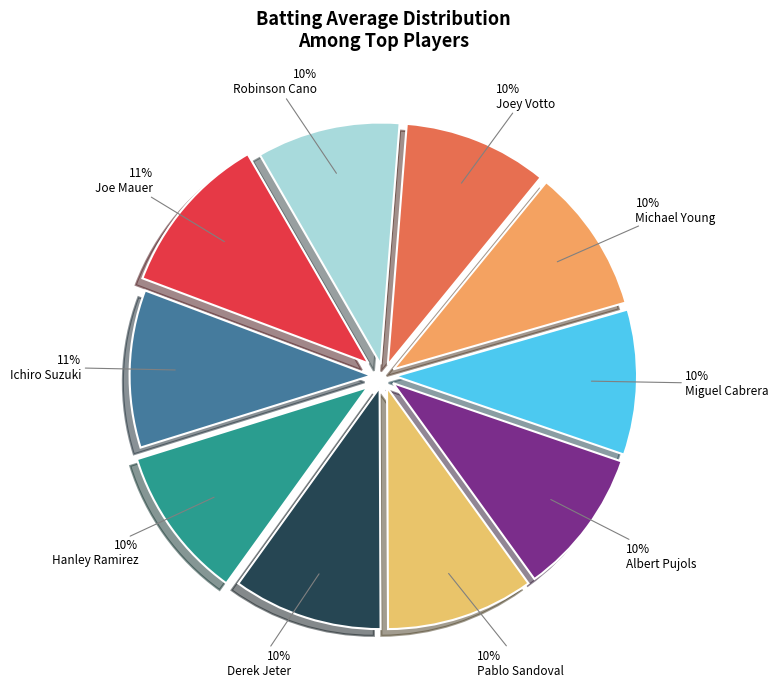

True or false: Albert Pujols accounts for 10% of the total.

True